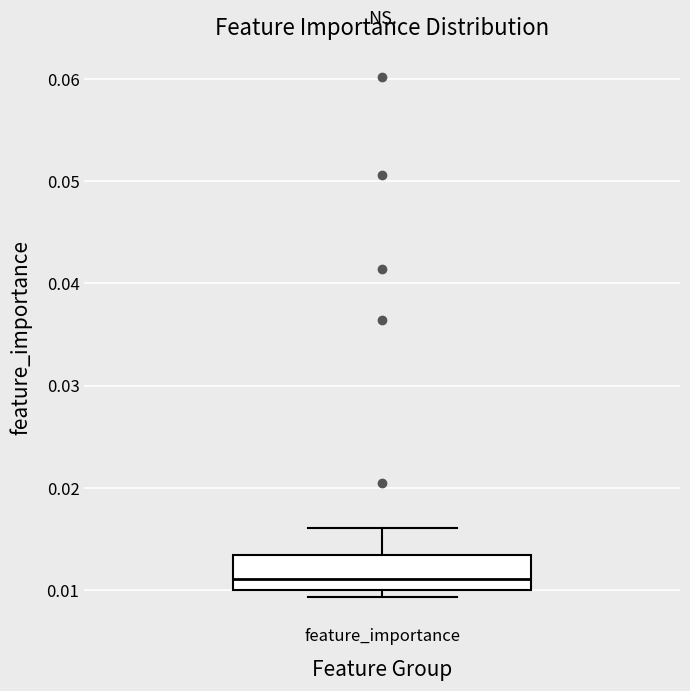

Transcribe this box plot: give where the median line is, the range the box spans, and where the two whiskers end, as read against the y-axis. The values are not printed on the chart, so give them approximately, as read against the axis.

median 0.011, box 0.010 to 0.013, whiskers 0.009 to 0.016